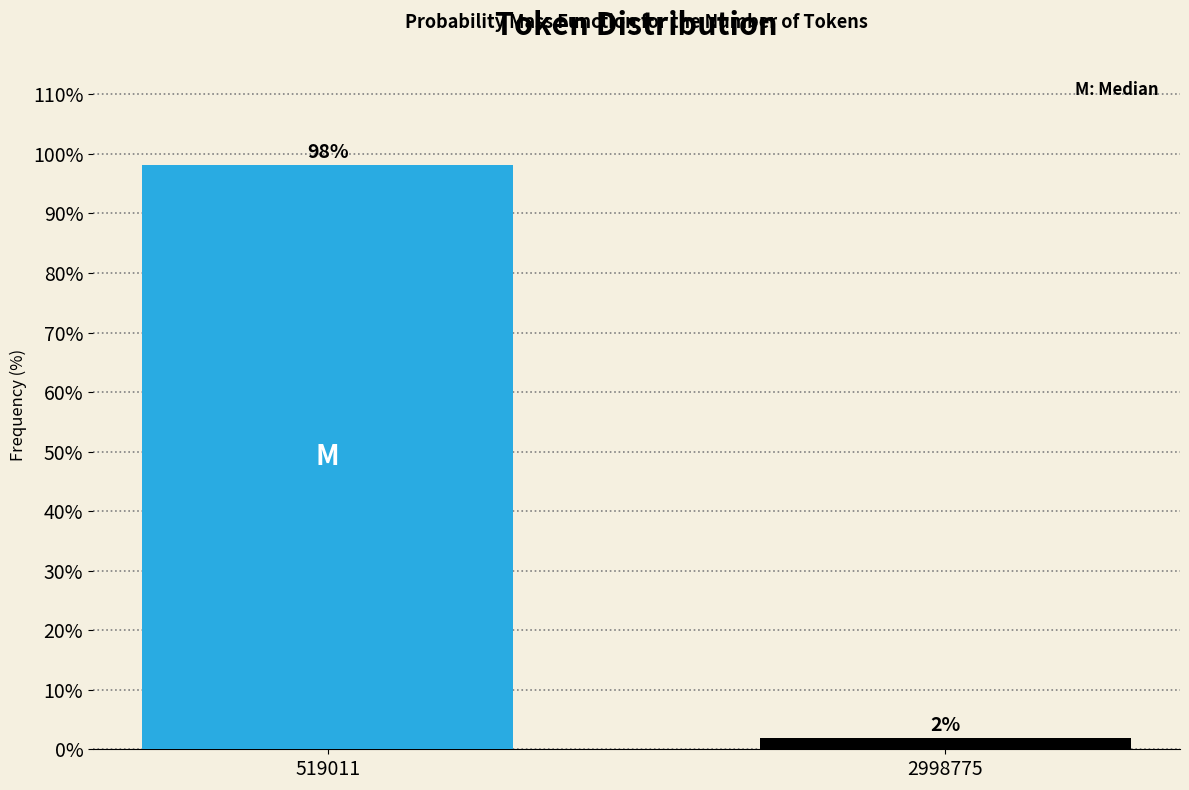

The chart shows a value of 98.1 at 519011. True or false?

True